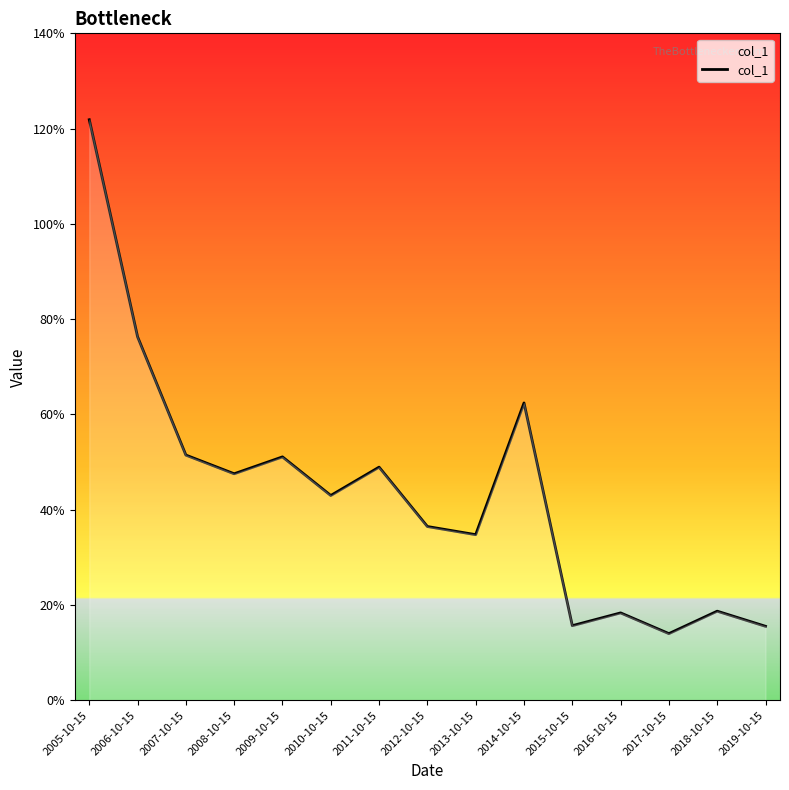

Which has a higher value, 2010-10-15 or 2013-10-15?

2010-10-15